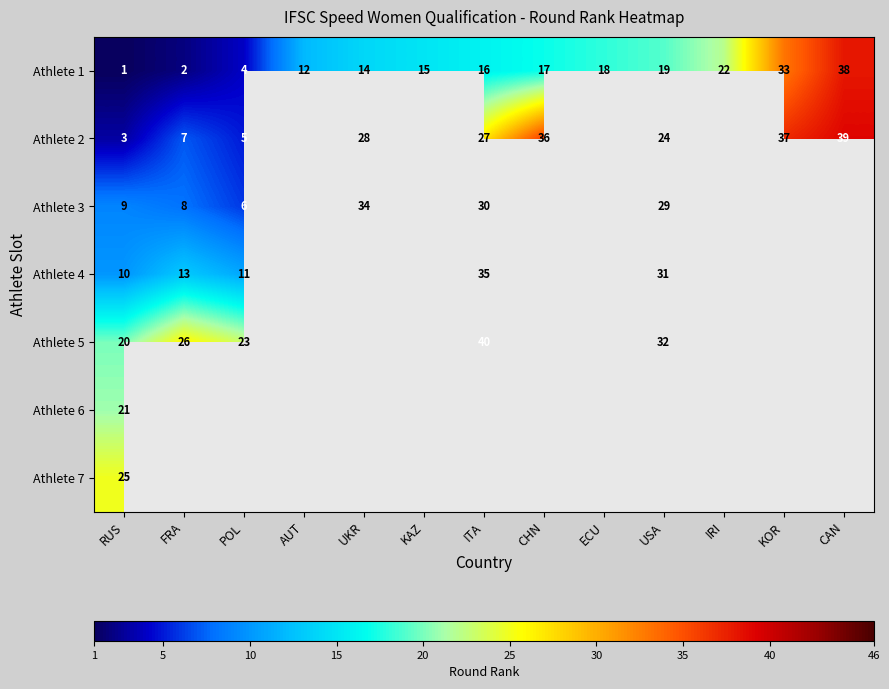

The value of Athlete 5 at RUS is 20. True or false?

True